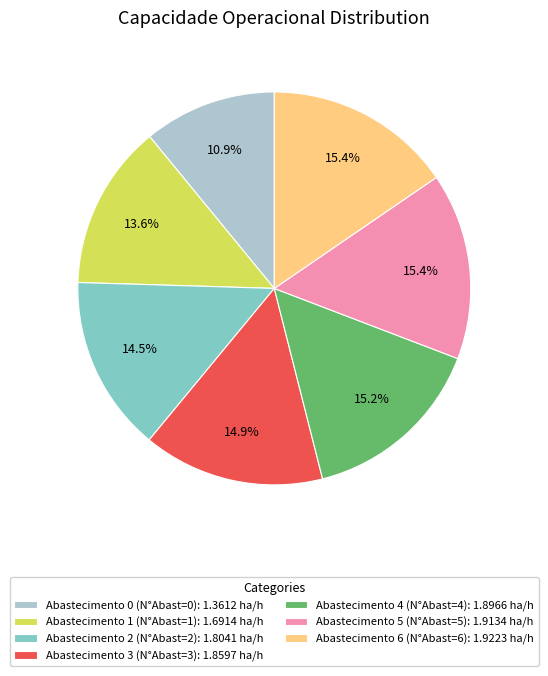

Between Abastecimento 2 (N°Abast=2): 1.8041 ha/h and Abastecimento 0 (N°Abast=0): 1.3612 ha/h, which is larger?

Abastecimento 2 (N°Abast=2): 1.8041 ha/h